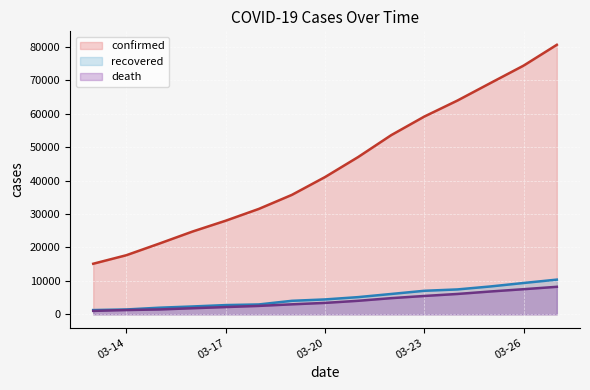

What is the value of the death point at the 3rd from the left?

1441